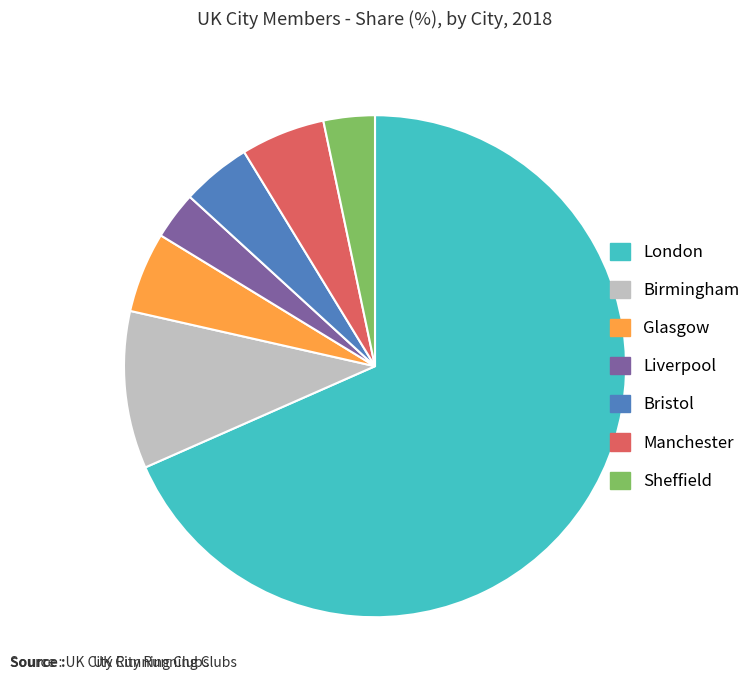

Which slice is the largest?

London